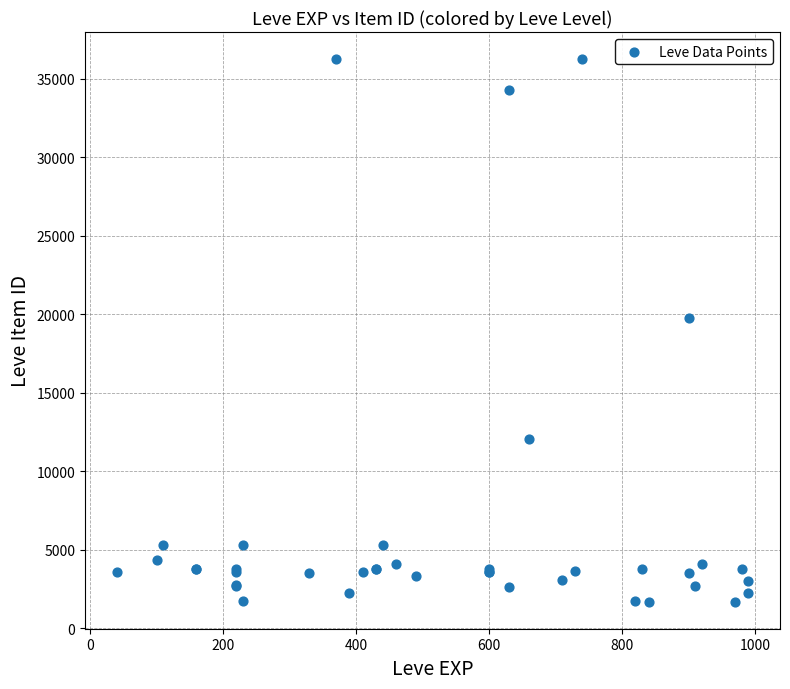

What Y value in the scatter plot is closest to 18967?

19744